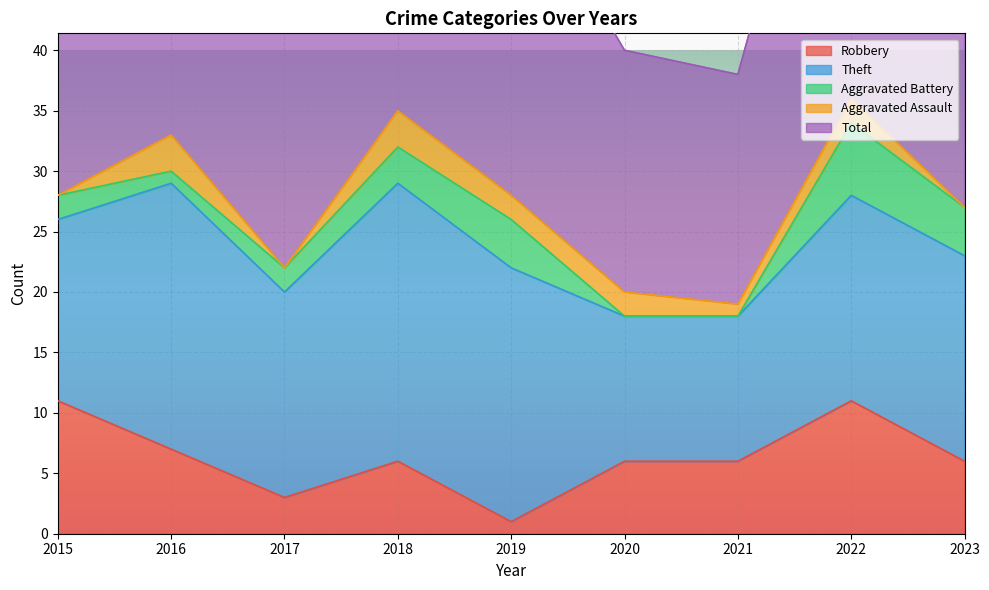

True or false: Theft has more than 1 points higher than both neighbors.

True